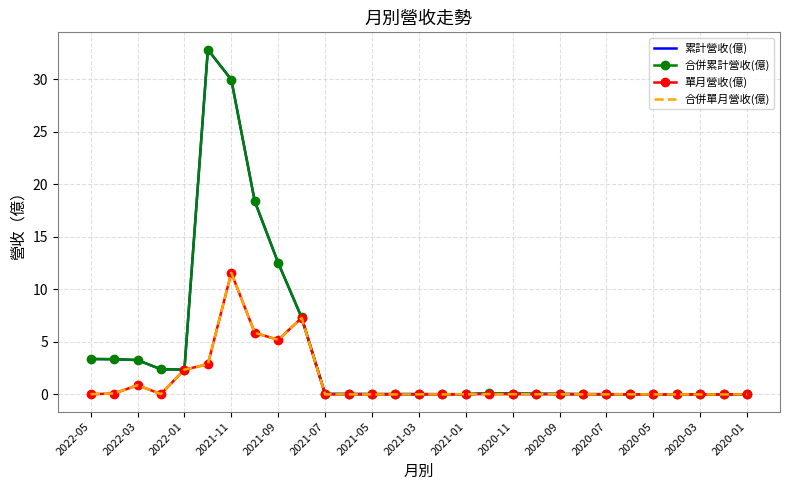

What is the difference between the maximum and second lowest values in the 合併累計營收(億) series?

32.8